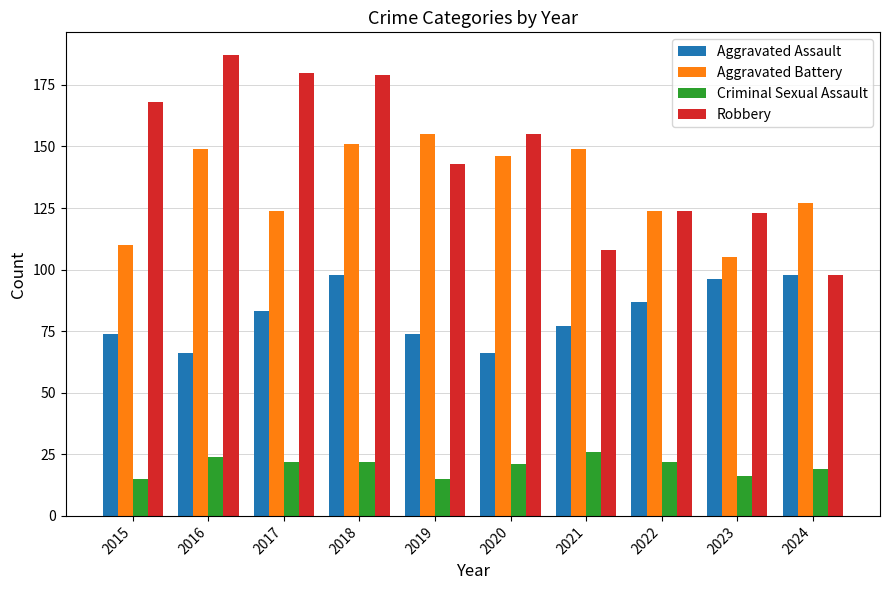

At which label does Robbery reach its peak?

2016